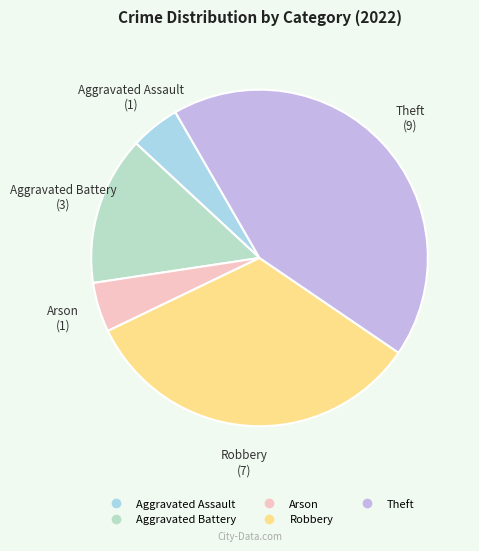

Is the sum of Robbery and Arson greater than half?

No